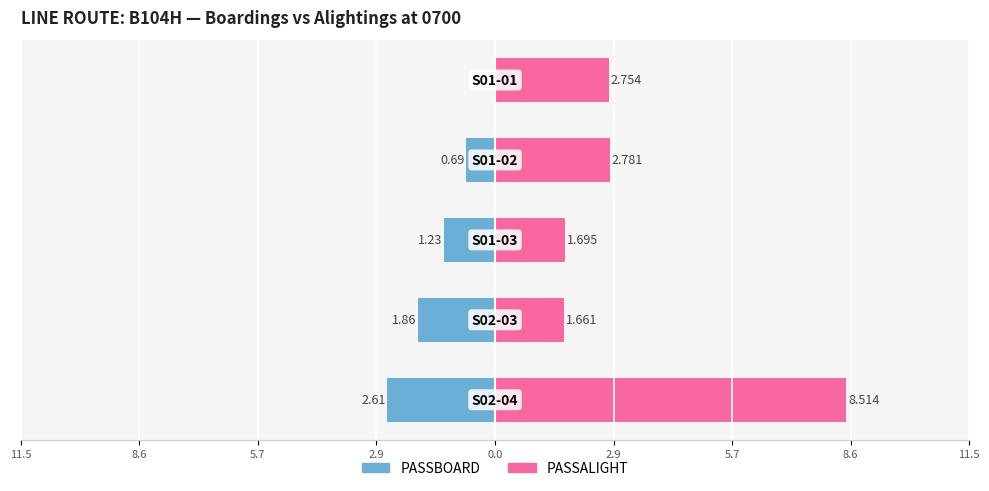

How many groups of bars are there?

5